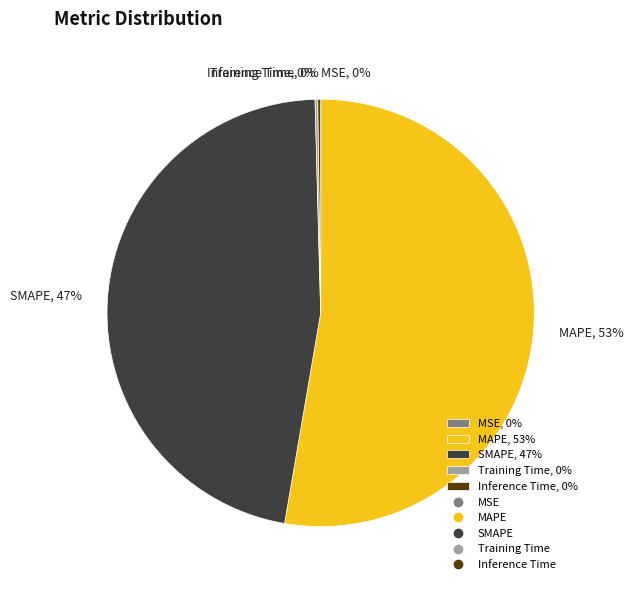

The SMAPE, 47% slice represents 47% of the pie. True or false?

True